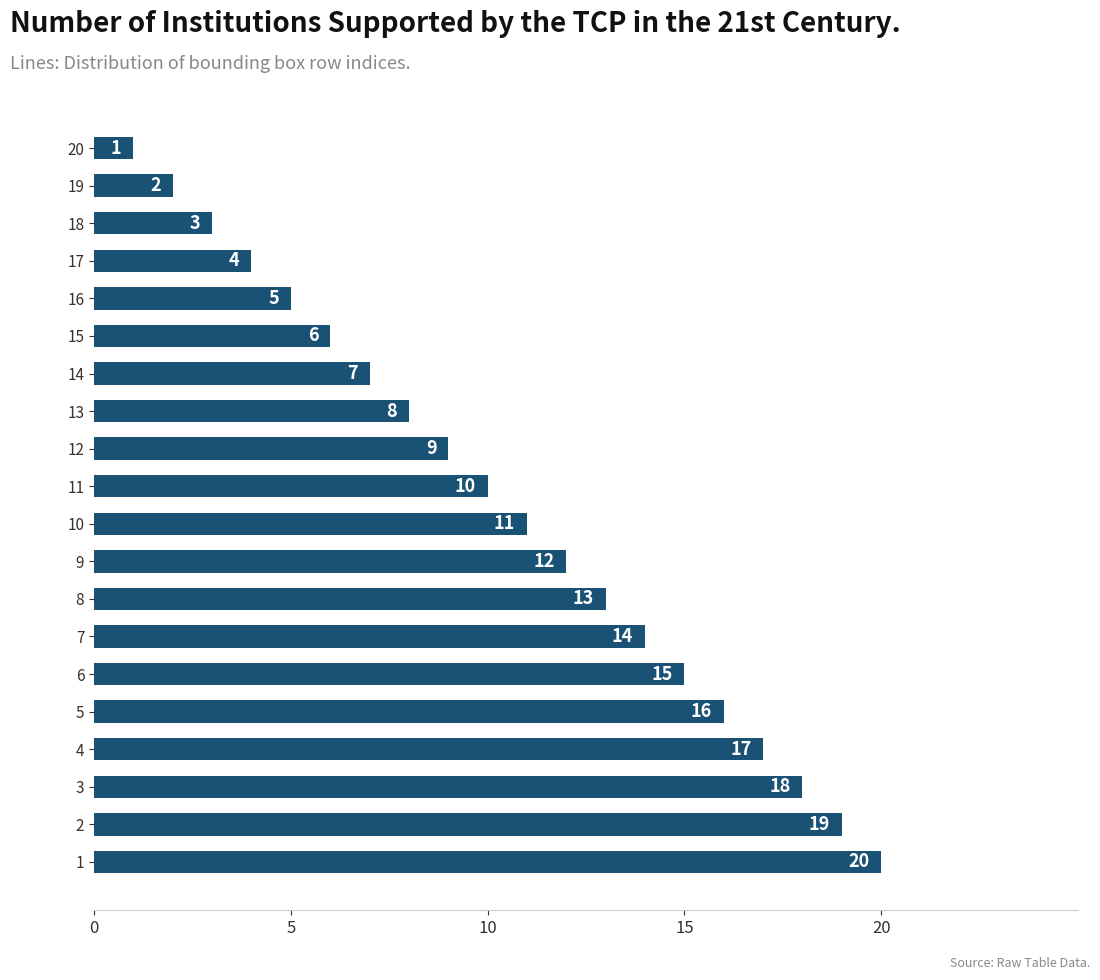

Rank the categories by value from lowest to highest.

20, 19, 18, 17, 16, 15, 14, 13, 12, 11, 10, 9, 8, 7, 6, 5, 4, 3, 2, 1